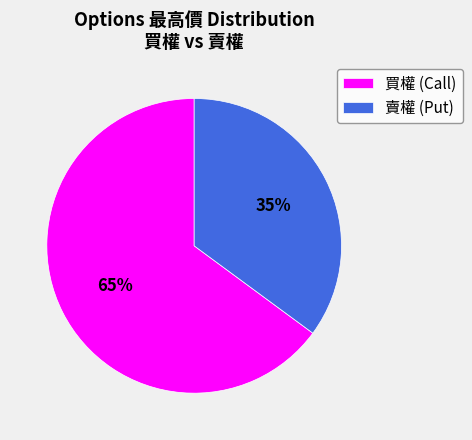

How many segments does this pie chart have?

2